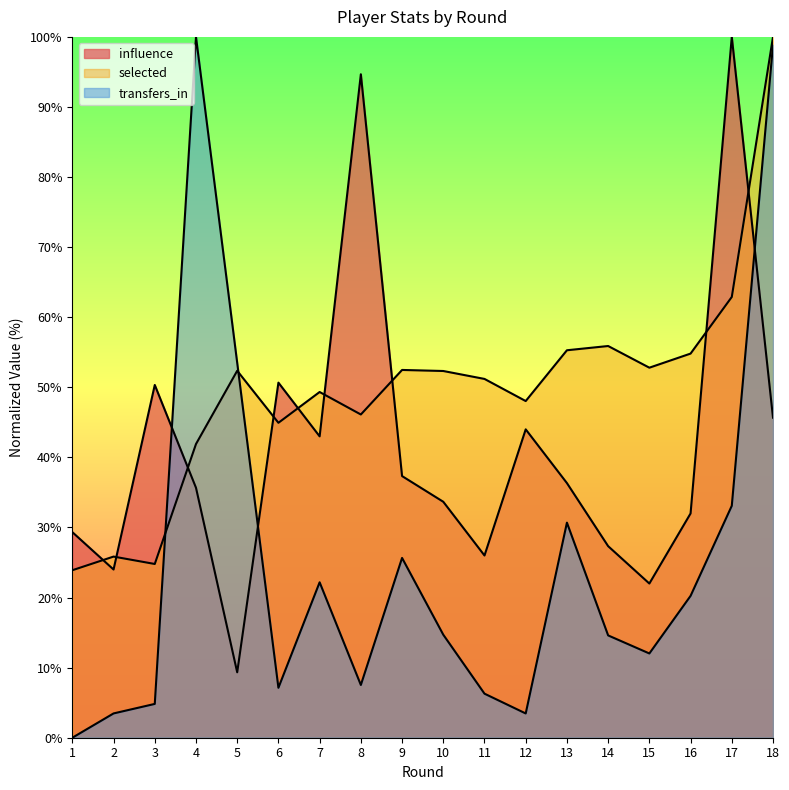

Is it true that selected equals 41.9 at 4?

True